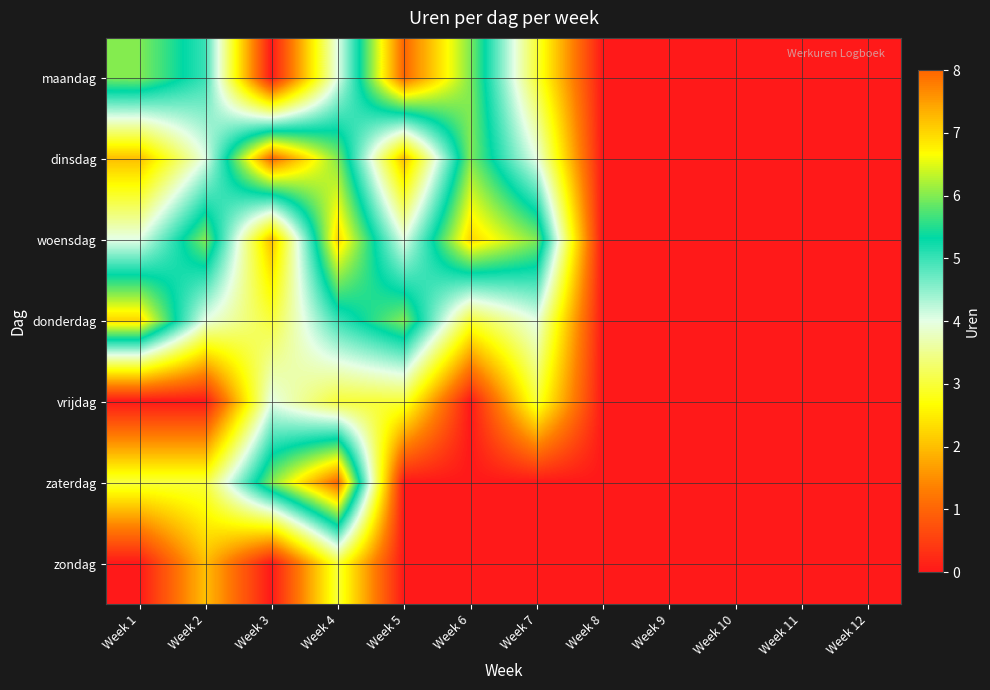

What is the total value across all series at Week 2?

24